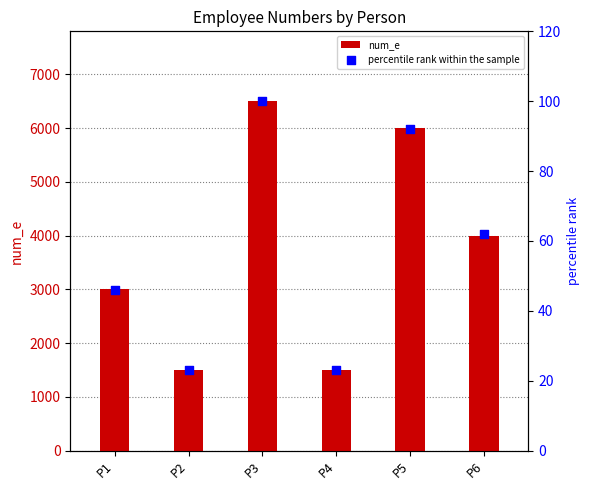

What are all the series names shown in the legend?

num_e, percentile rank within the sample